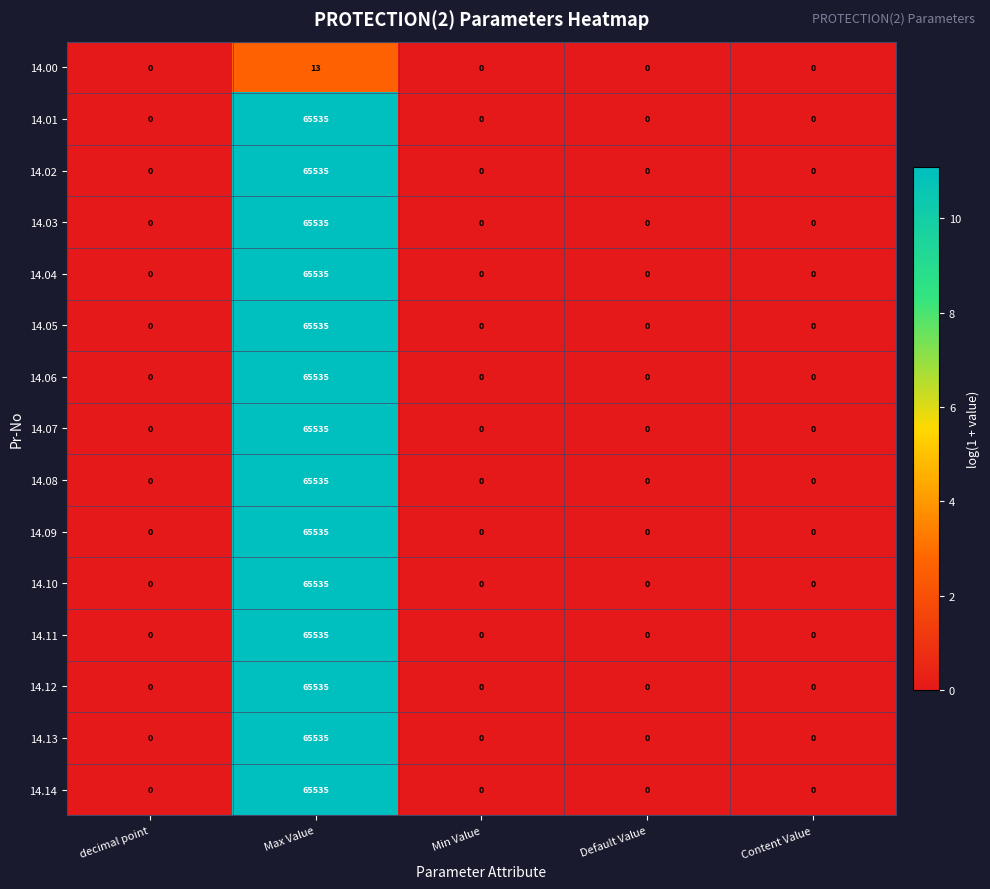

What is the difference between the maximum and minimum values in the 14.08 series?

65535